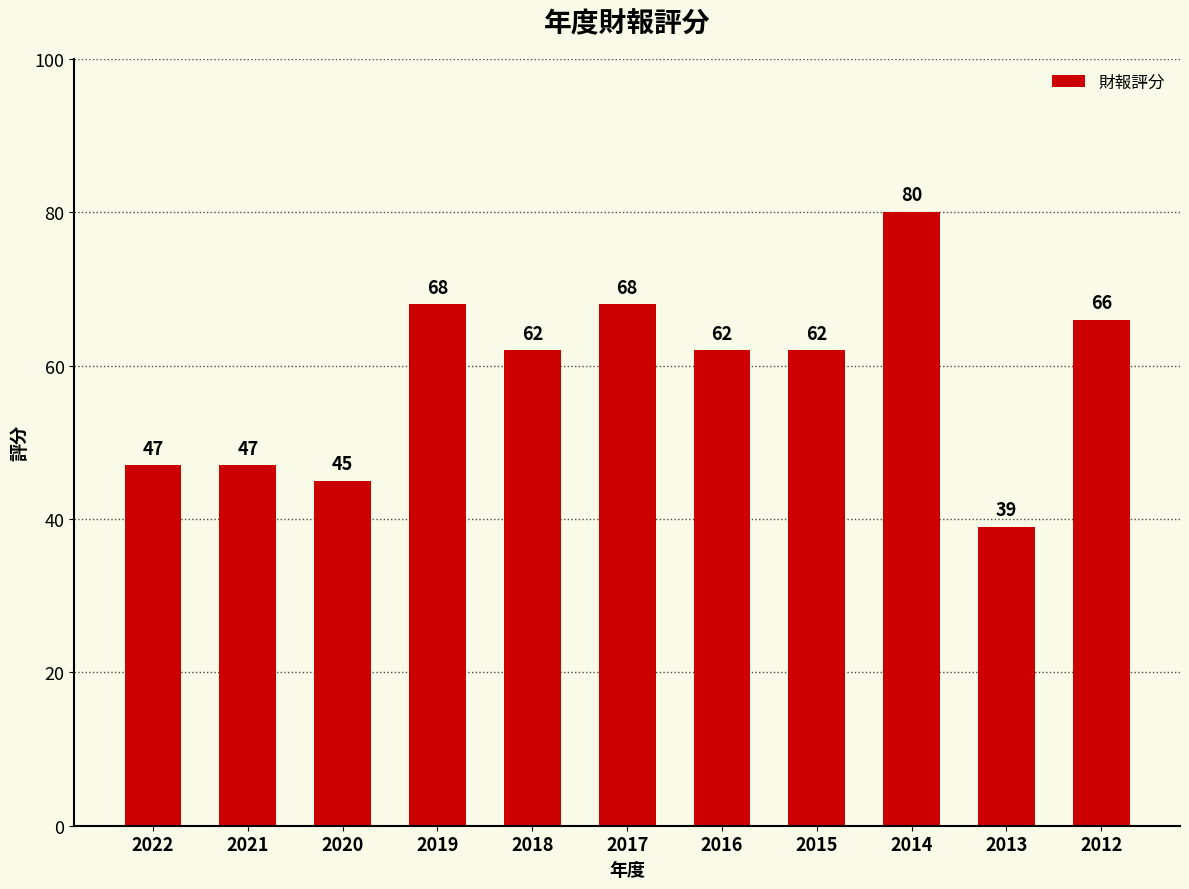

At which label does the data first exceed 62?

2019